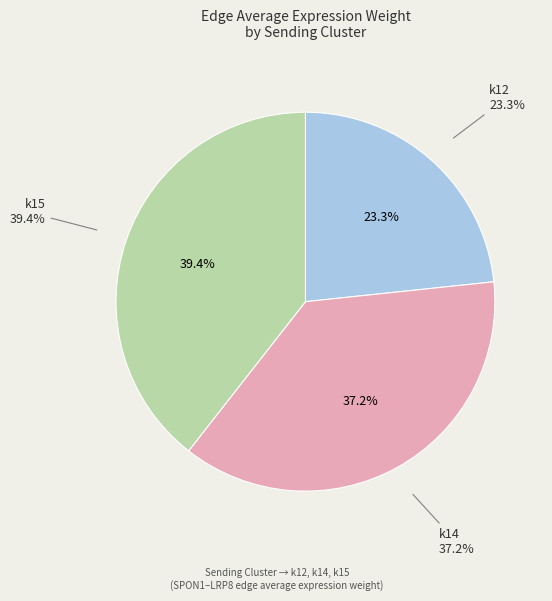

Is there any slice that represents more than half of the pie?

No